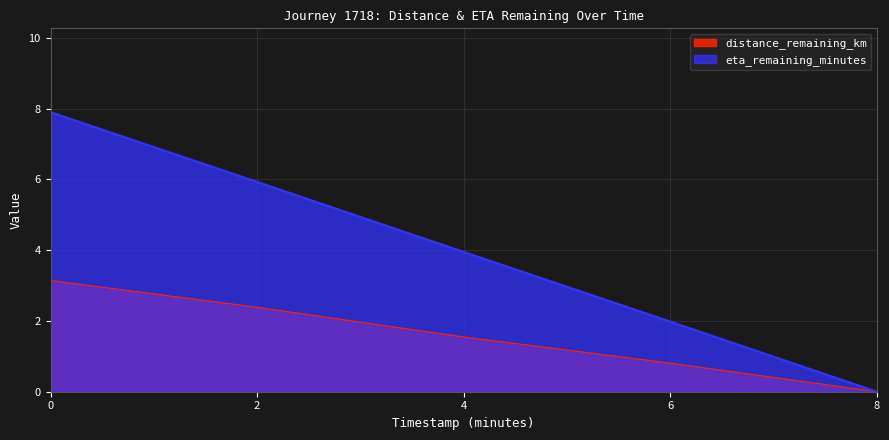

How many lines are shown in the chart?

2